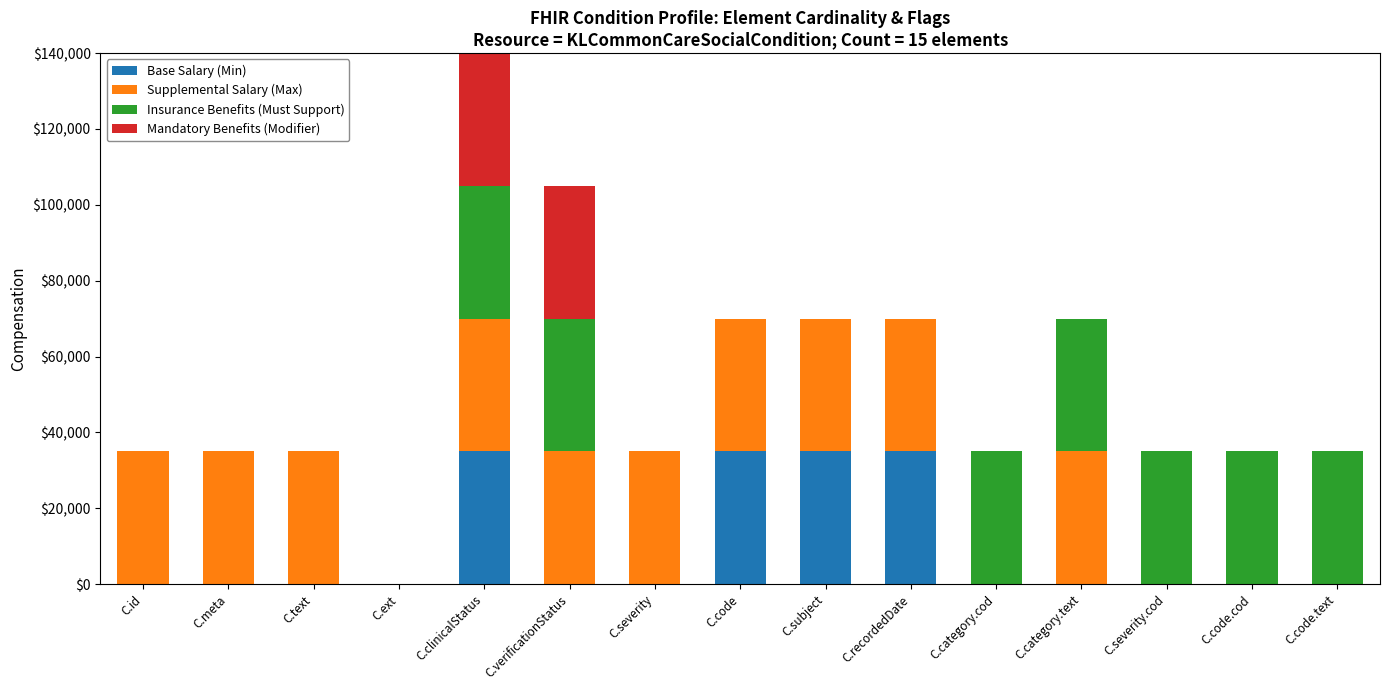

At which category is the sum across all series the highest?

C.clinicalStatus